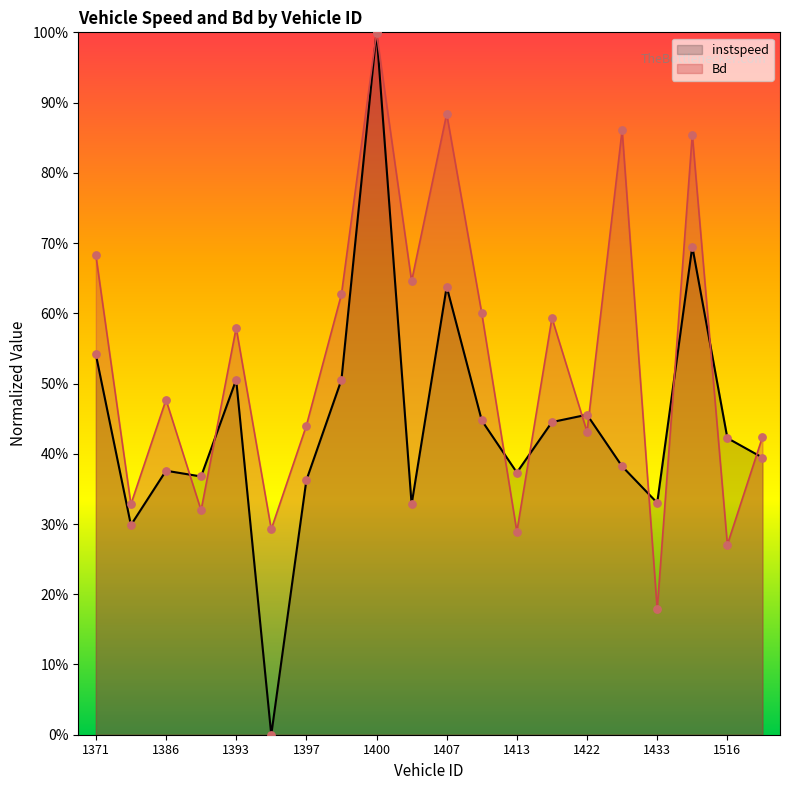

At which category is the sum across all series the highest?

1400